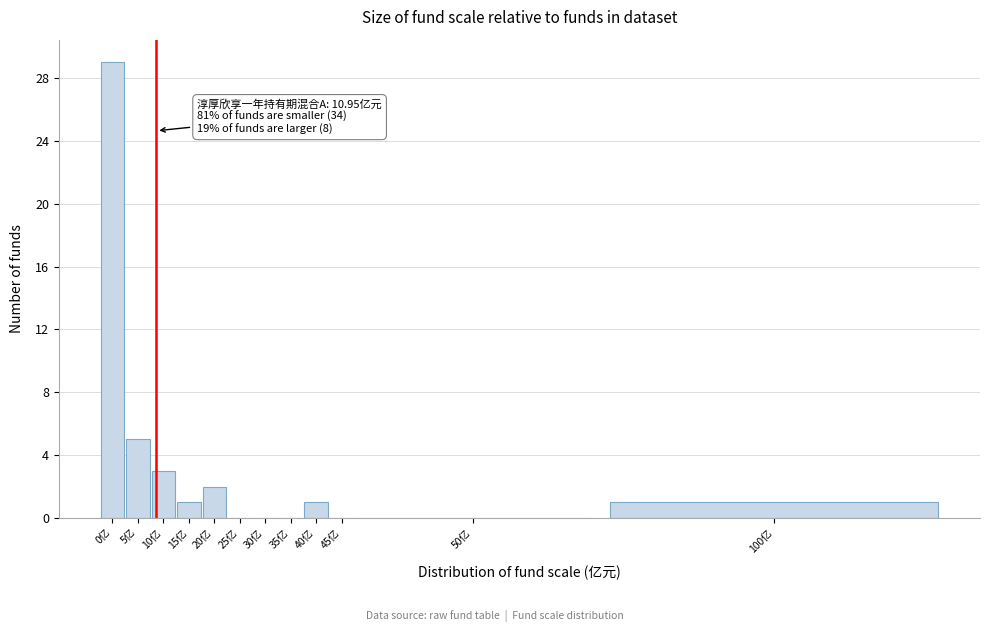

Reading left to right, what are all the values shown in this chart?

0亿=29	5亿=5	10亿=3	15亿=1	20亿=2	25亿=0	30亿=0	35亿=0	40亿=1	45亿=0	50亿=0	100亿=1